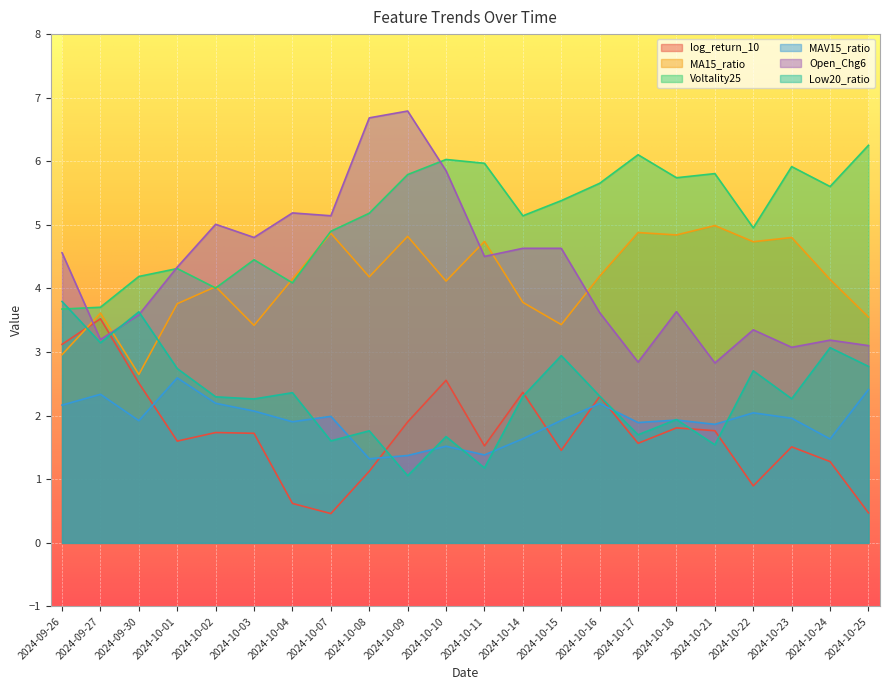

Which series has the widest spread of values?

Open_Chg6